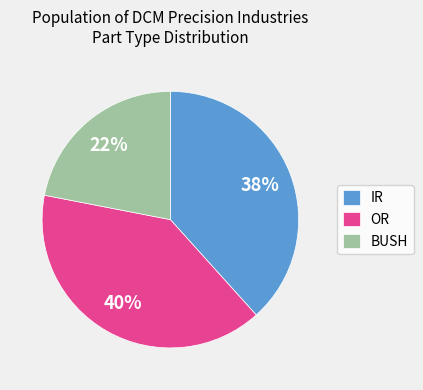

To the nearest percent, what is the combined percentage of OR and IR?

78%